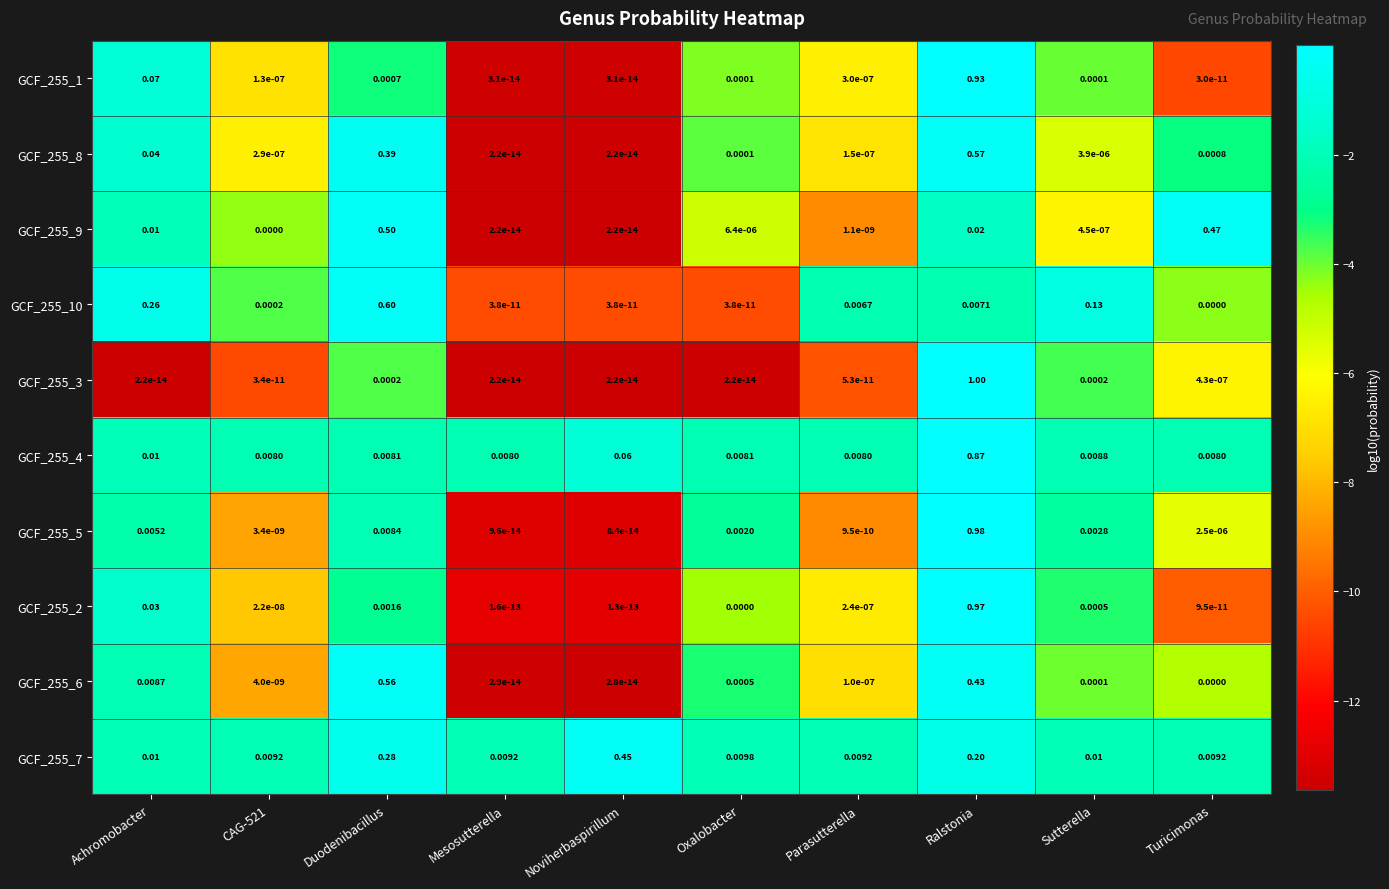

Which series has the largest range (max minus min)?

GCF_255_3